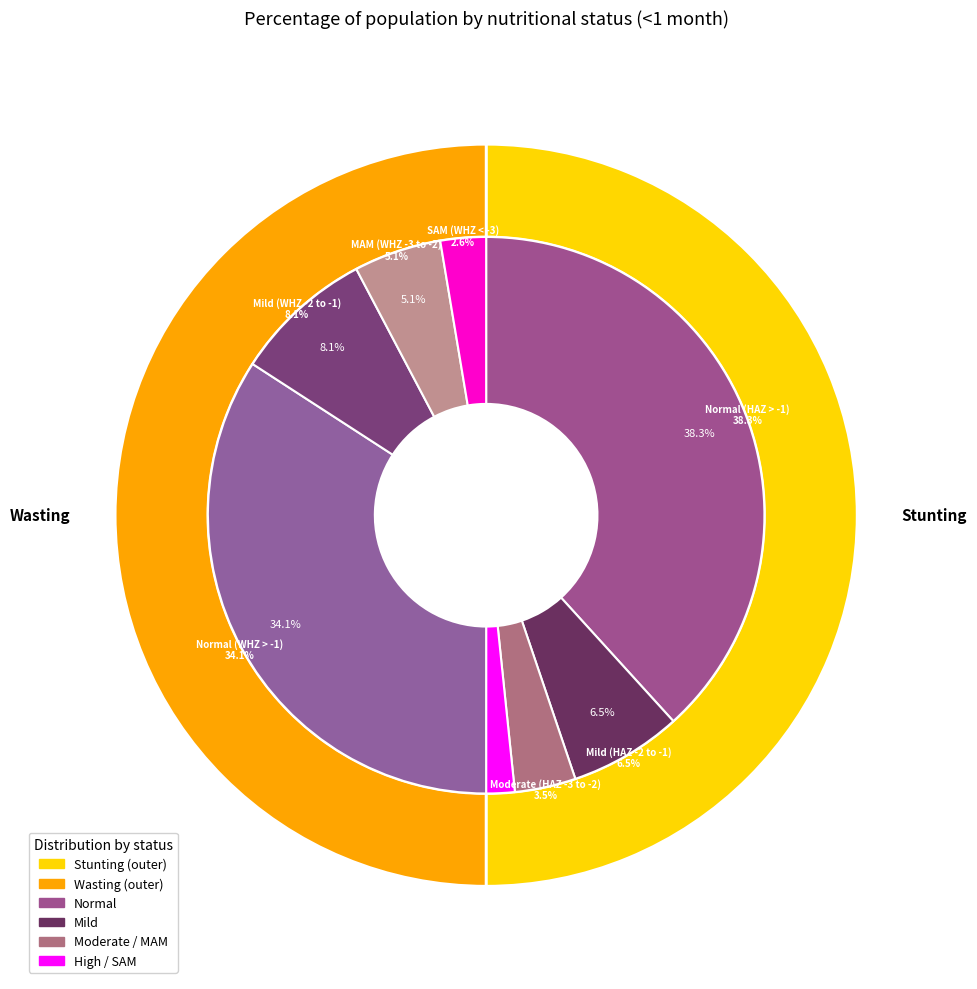

To the nearest percent, what portion does 2 represent?

7%